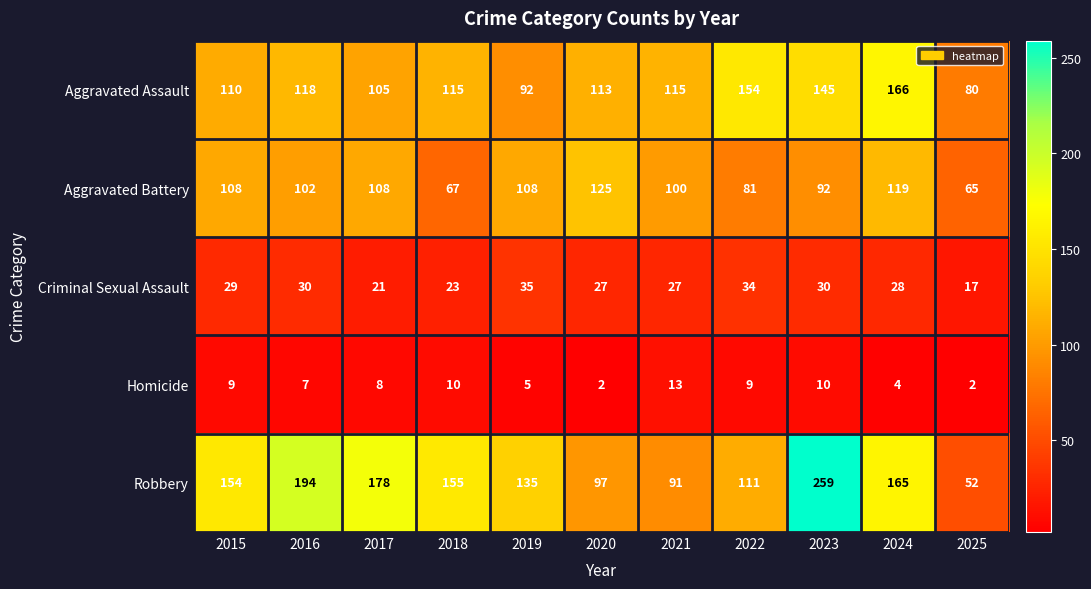

Which category has the lowest value in the Criminal Sexual Assault series?

2025